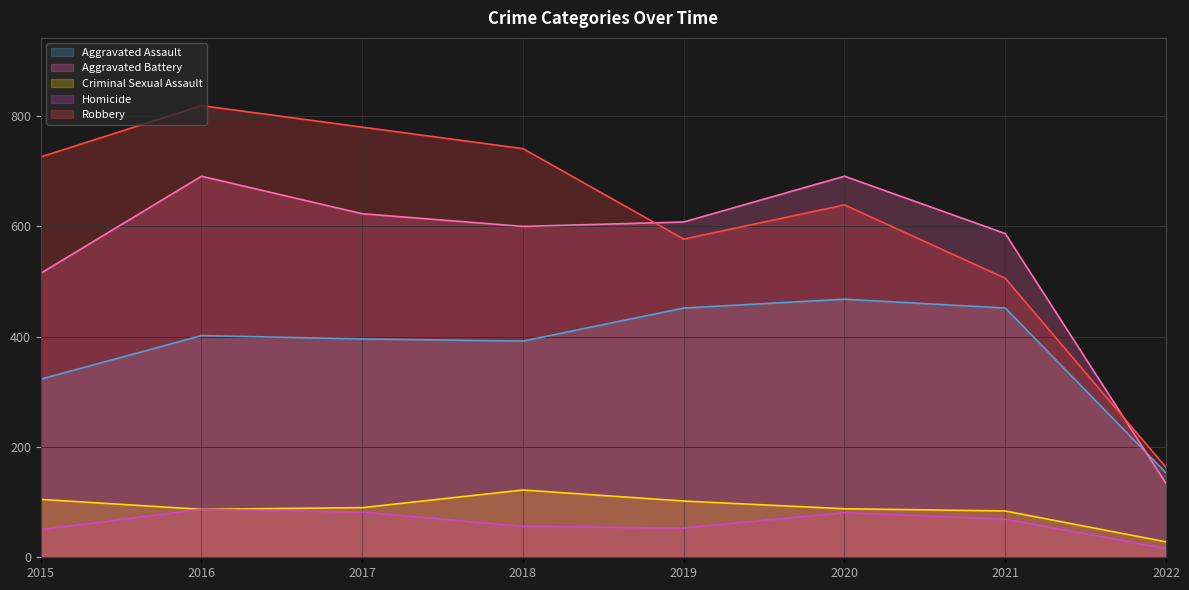

Which has a higher value, 2018 or 2016?

2016